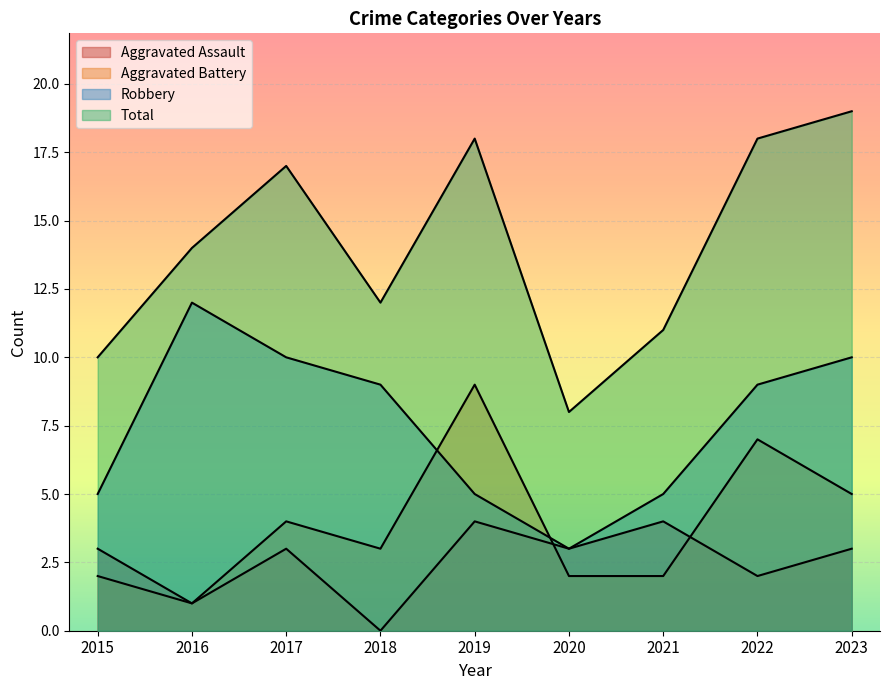

Reading left to right, what are all the values shown in this chart?

Aggravated Assault: 3	1	3	0	4	3	4	2	3
Aggravated Battery: 2	1	4	3	9	2	2	7	5
Robbery: 5	12	10	9	5	3	5	9	10
Total: 10	14	17	12	18	8	11	18	19